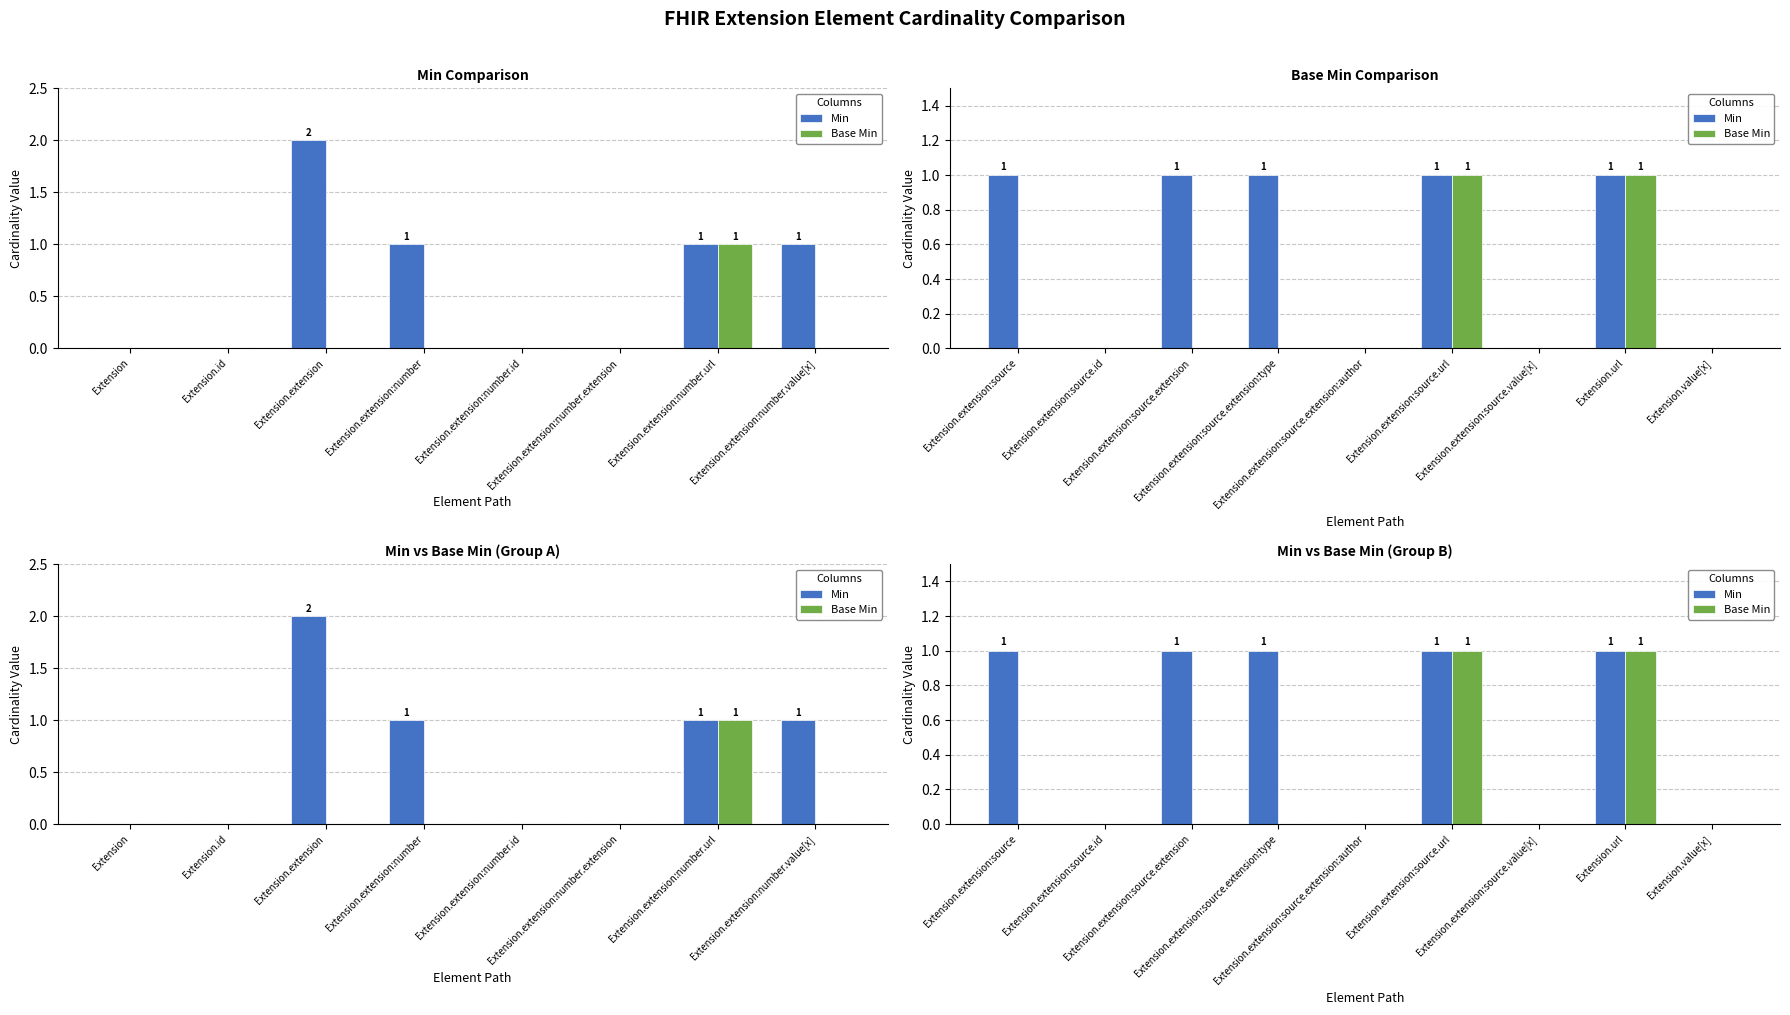

What is the difference between the second highest and minimum values in the Base Min series?

1